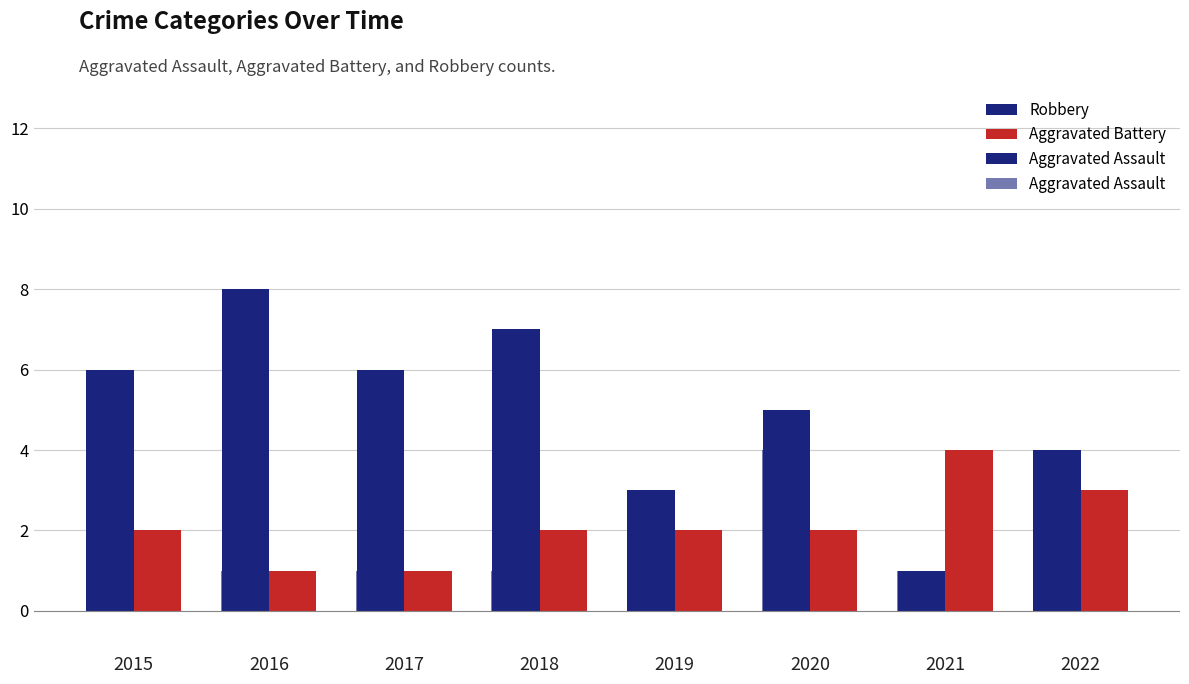

Between 2020 and 2022, which is larger?

2020